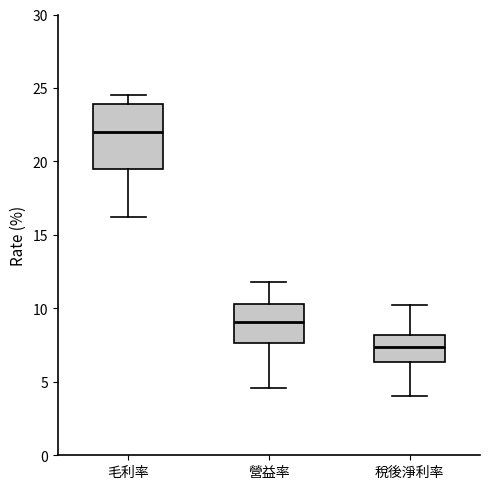

Reading left to right, transcribe this box plot: for each box, give where its median line is, the range the box spans, and where its two whiskers end, as read against the y-axis. The values are not printed on the chart, so give them approximately, as read against the axis.

毛利率: median 22.0, box 19.5 to 24.0, whiskers 16.0 to 24.5
營益率: median 9.0, box 7.5 to 10.5, whiskers 4.5 to 12.0
稅後淨利率: median 7.5, box 6.5 to 8.0, whiskers 4.0 to 10.0